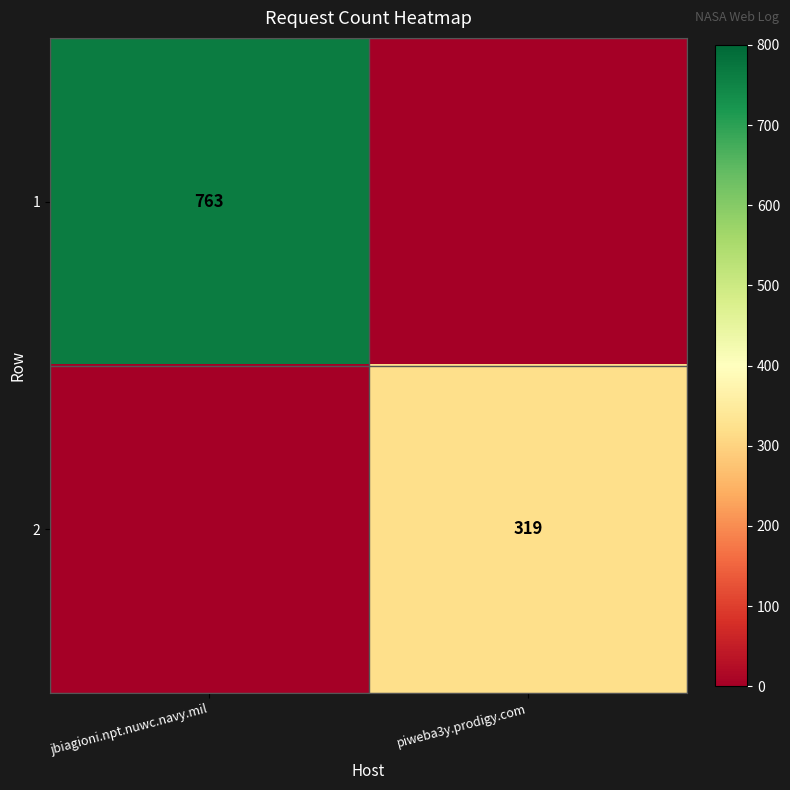

Which category has the lowest value across all series?

piweba3y.prodigy.com